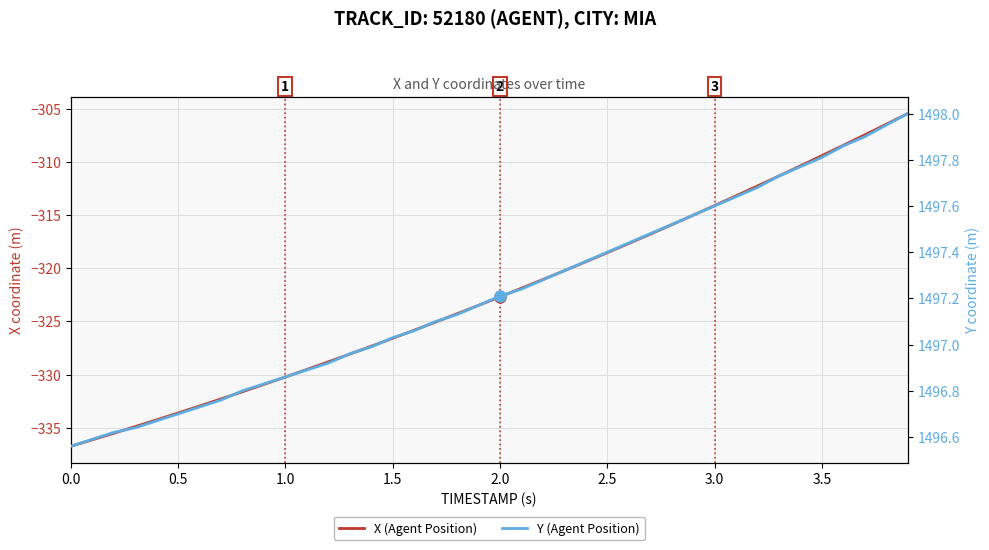

True or false: Y (Agent Position) has more than 2 points higher than both neighbors.

False